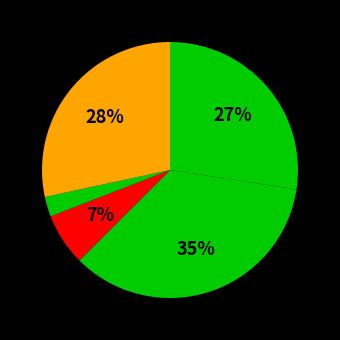

Count the number of slices in the pie.

5